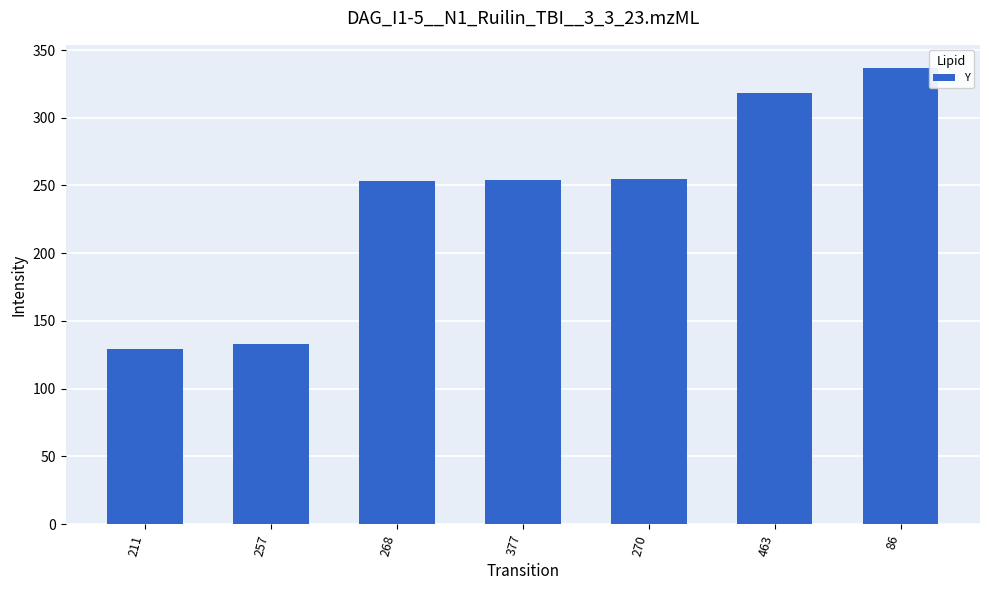

What is the approximate value at 86, to the nearest 50?

350